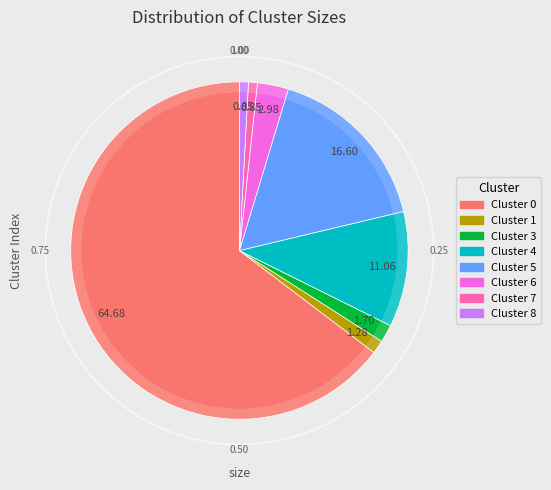

Combined, do Cluster 6 and Cluster 4 account for over 50%?

No